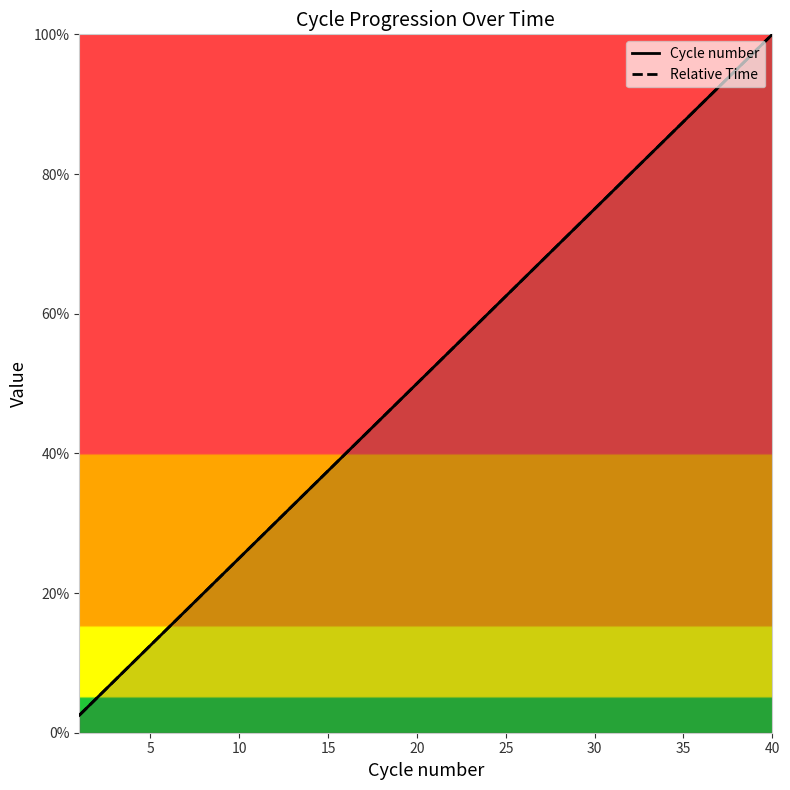

Reading left to right, transcribe all the data shown in this chart.

Cycle number: 2.5	5.0	7.5	10.0	12.5	15.0	17.5	20.0	22.5	25.0	27.5	30.0	32.5	35.0	37.5	40.0	42.5	45.0	47.5	50.0	52.5	55.0	57.5	60.0	62.5	65.0	67.5	70.0	72.5	75.0	77.5	80.0	82.5	85.0	87.5	90.0	92.5	95.0	97.5	100.0
Relative Time: 2.5	5.0	7.5	10.0	12.5	15.0	17.5	20.0	22.5	25.0	27.5	30.0	32.5	35.0	37.5	40.0	42.5	45.0	47.5	50.0	52.5	55.0	57.5	60.0	62.5	65.0	67.5	70.0	72.5	75.0	77.5	80.0	82.5	85.0	87.5	90.0	92.5	95.0	97.5	100.0